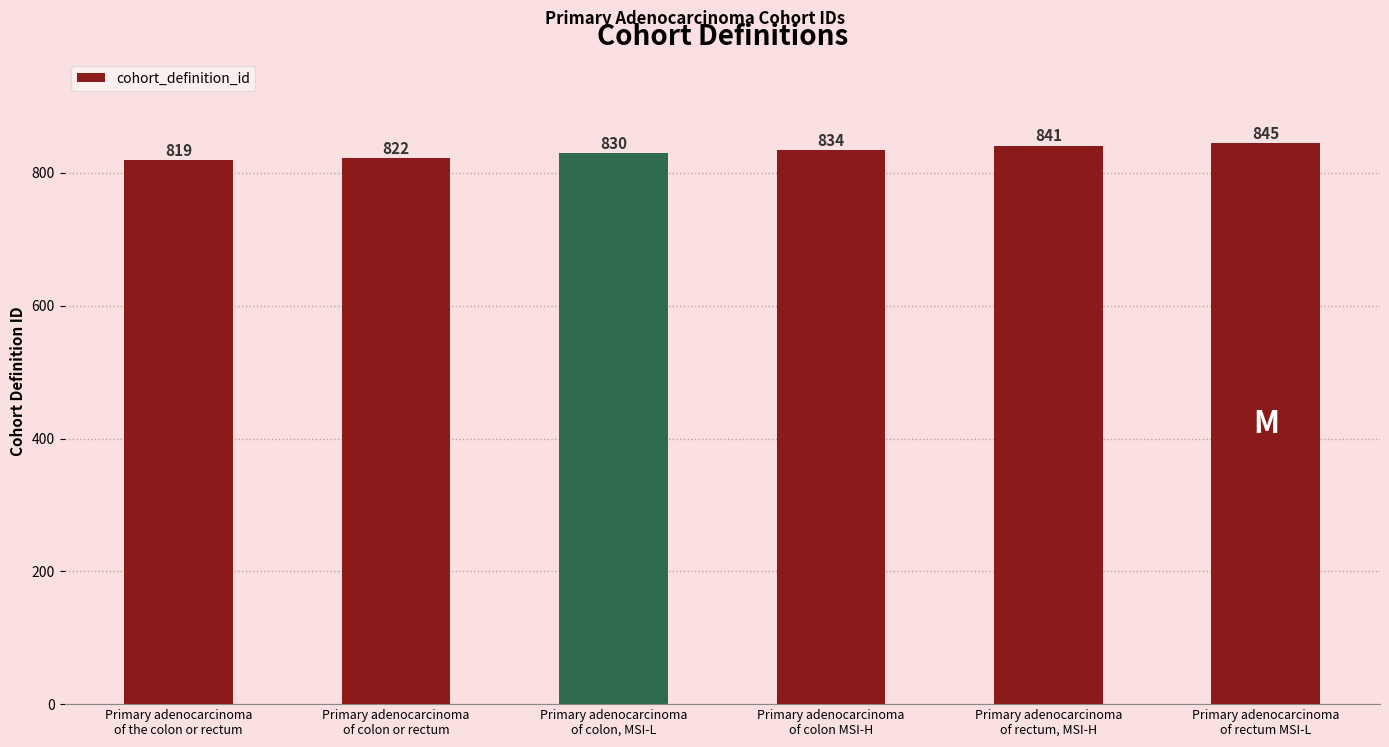

What is the average value?

832